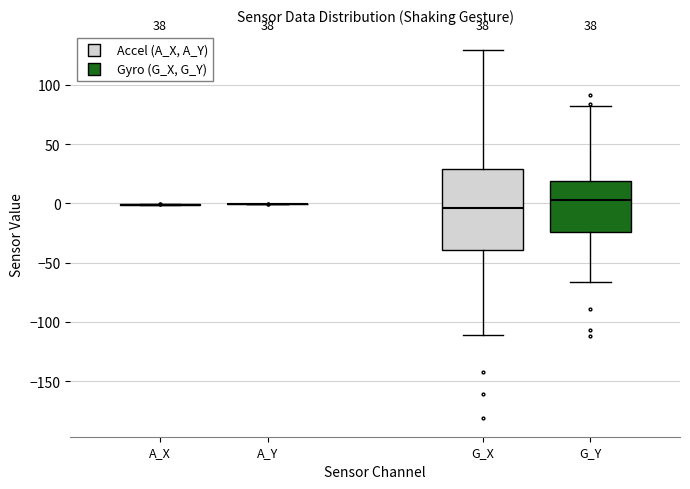

Which box is the tallest, from its lower edge to its upper edge?

G_X